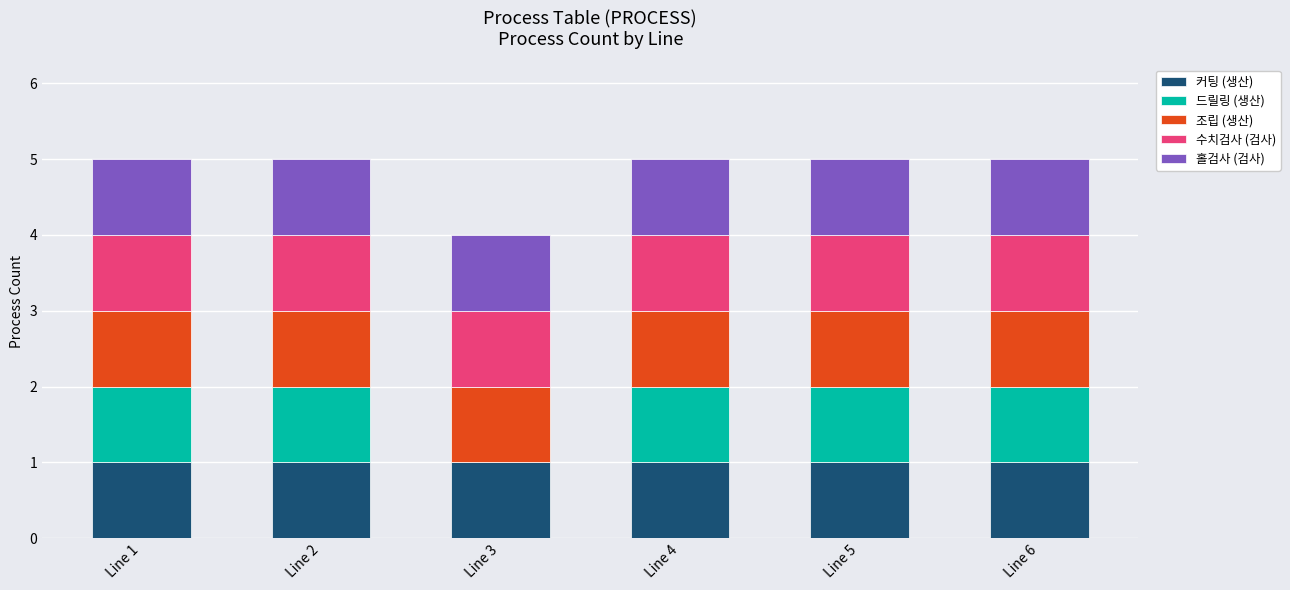

True or false: 커팅 (생산) has a value of 1 at Line 2.

True